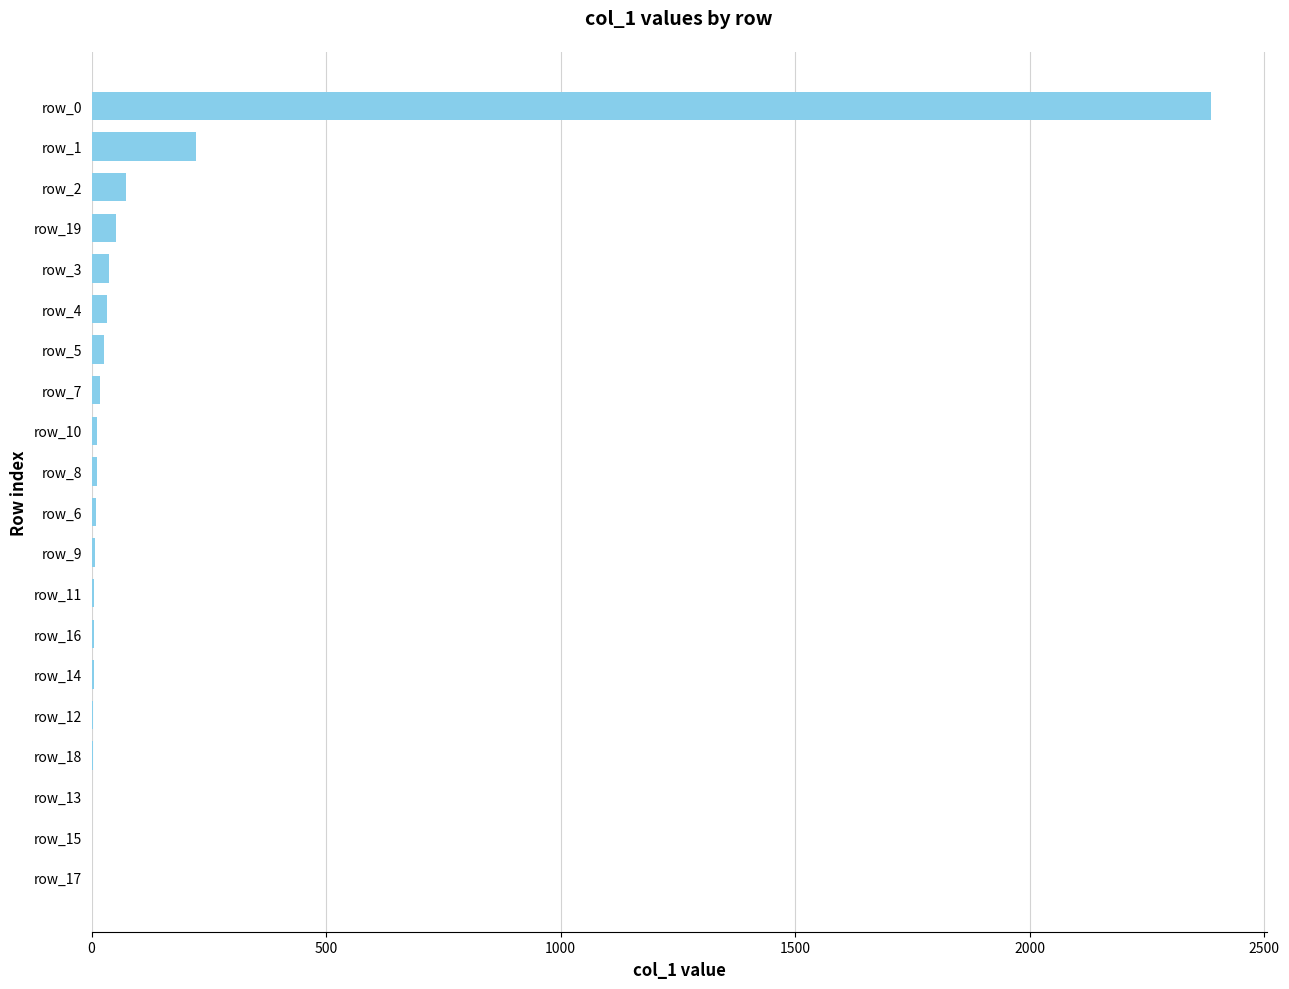

At which label is the value closest to 1194?

row_1